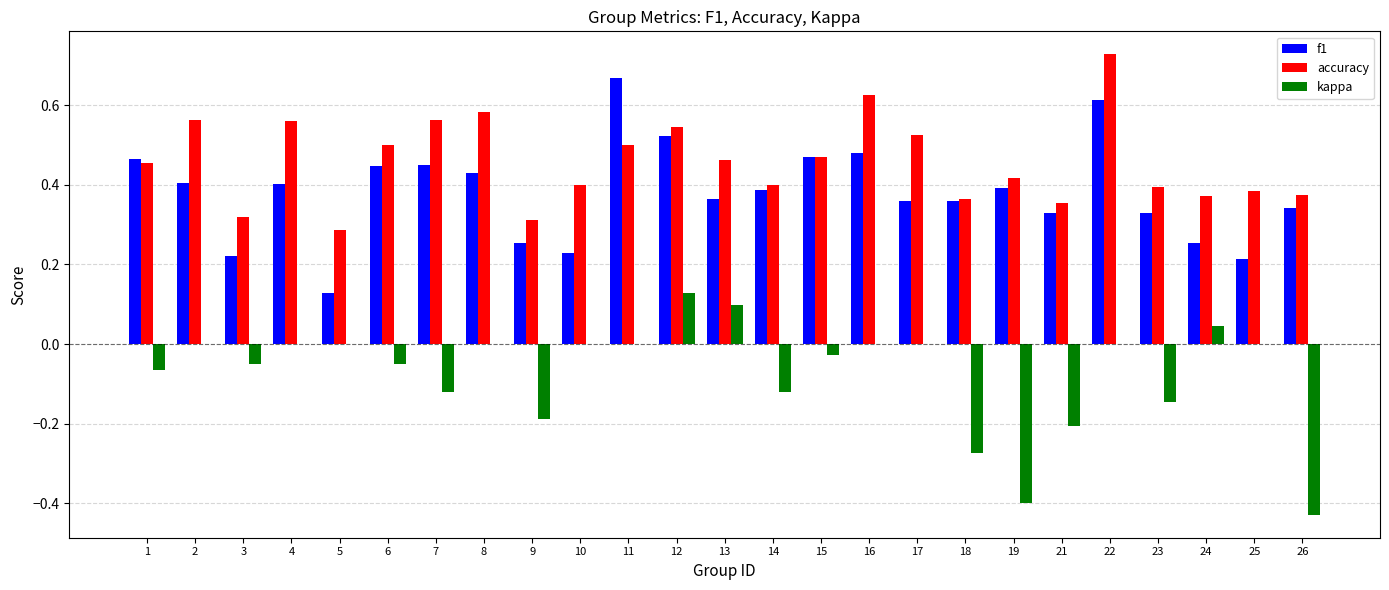

Between 3 and 11, which series saw the biggest shift?

f1